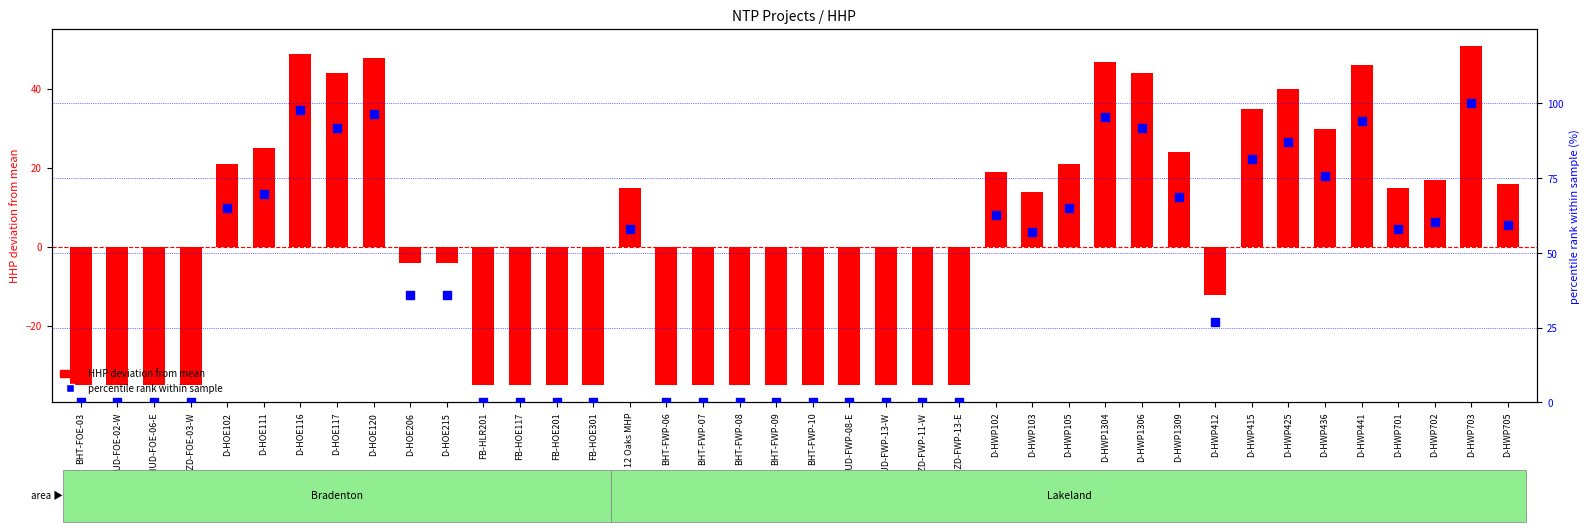

Which series reaches the minimum Y coordinate?

HHP deviation from mean